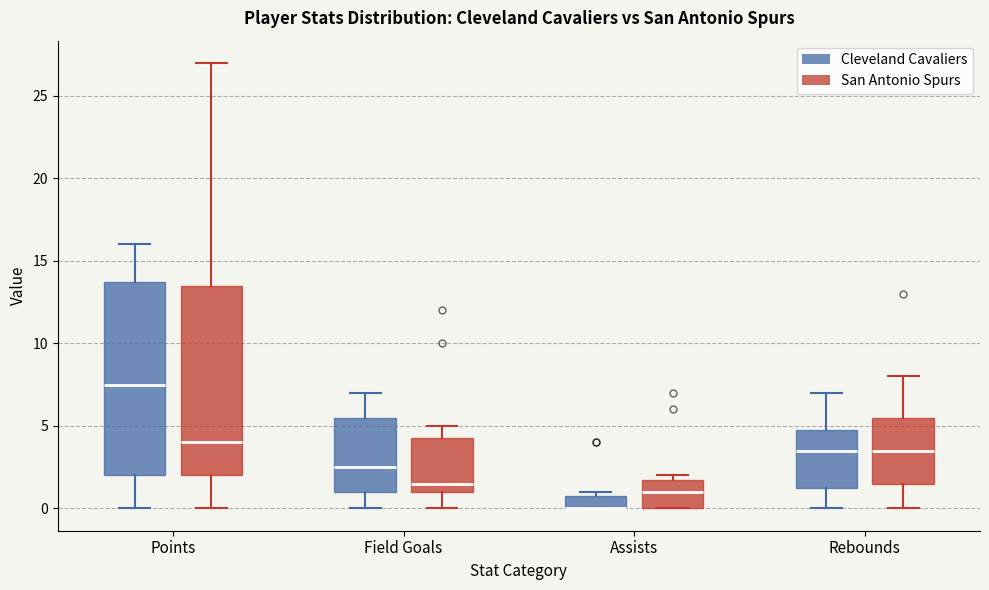

Reading left to right, transcribe this box plot: for each box, give where its median line is, the range the box spans, and where its two whiskers end, as read against the y-axis. The values are not printed on the chart, so give them approximately, as read against the axis.

Points (Cleveland Cavaliers): median 7.5, box 2.0 to 14.0, whiskers 0.0 to 16.0
Points (San Antonio Spurs): median 4.0, box 2.0 to 13.5, whiskers 0.0 to 27.0
Field Goals (Cleveland Cavaliers): median 2.5, box 1.0 to 5.5, whiskers 0.0 to 7.0
Field Goals (San Antonio Spurs): median 1.5, box 1.0 to 4.5, whiskers 0.0 to 5.0
Assists (Cleveland Cavaliers): median 0.0 (drawn on the box's lower edge), box 0.0 to 1.0, whiskers 0.0 to 1.0 (just above the box's upper edge)
Assists (San Antonio Spurs): median 1.0, box 0.0 to 2.0, whiskers 0.0 to 2.0 (just above the box's upper edge)
Rebounds (Cleveland Cavaliers): median 3.5, box 1.5 to 5.0, whiskers 0.0 to 7.0
Rebounds (San Antonio Spurs): median 3.5, box 1.5 to 5.5, whiskers 0.0 to 8.0